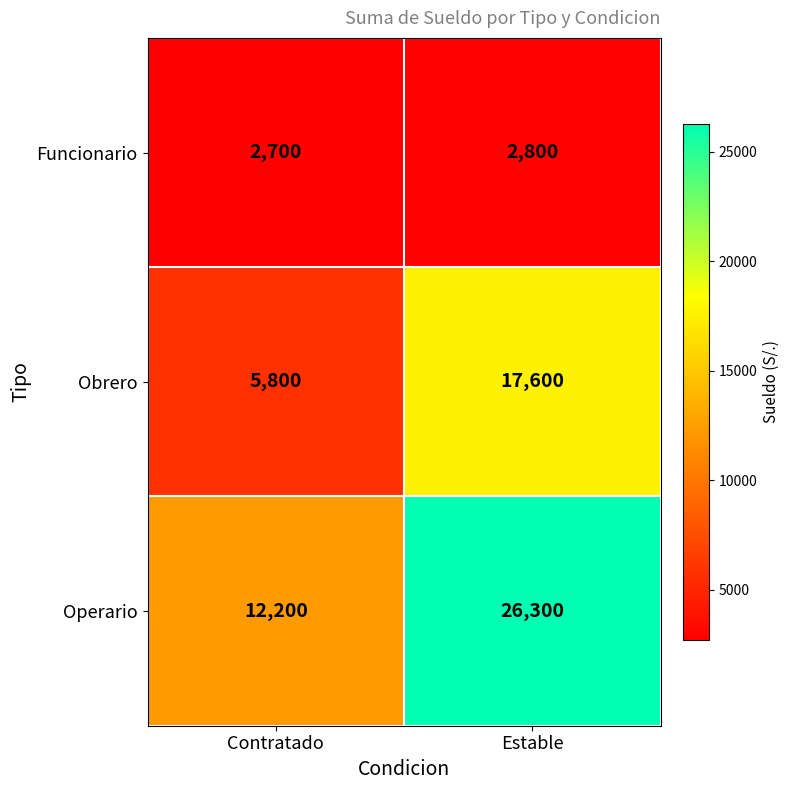

Reading left to right, list all the values displayed in this chart.

Funcionario: Contratado=2700	Estable=2800
Obrero: Contratado=5800	Estable=17600
Operario: Contratado=12200	Estable=26300